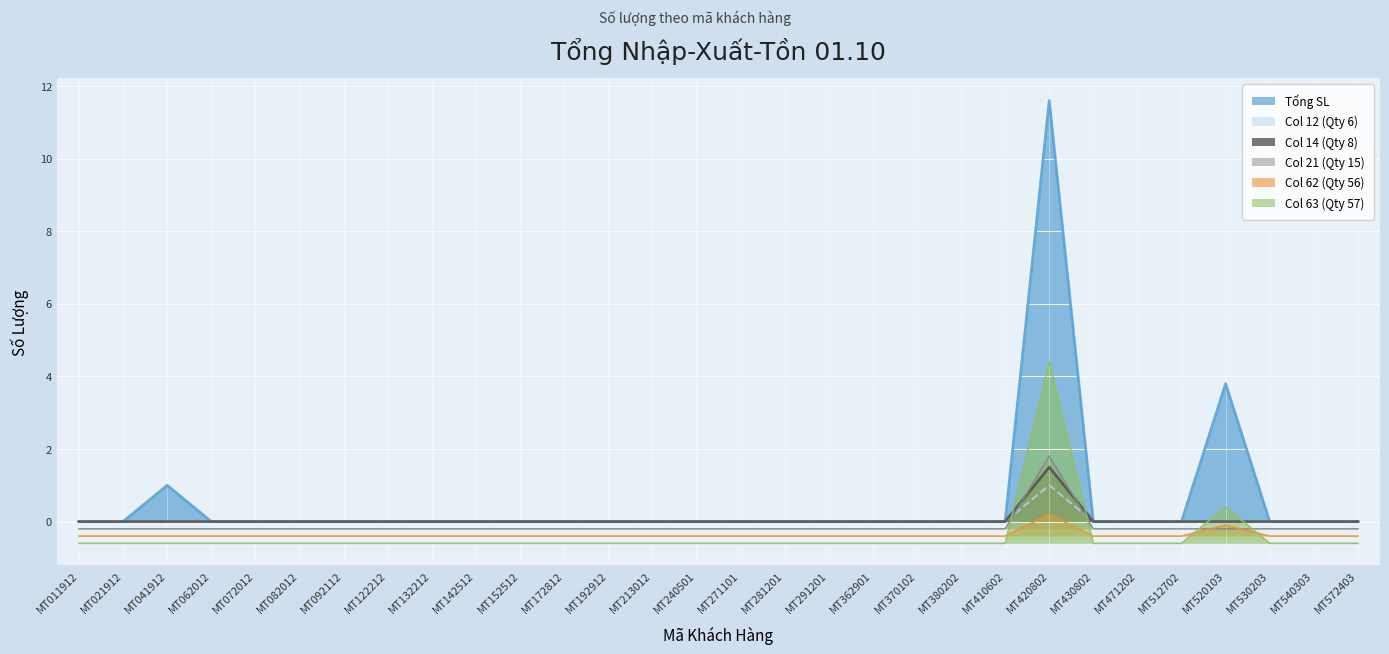

How many lines are shown in the chart?

6